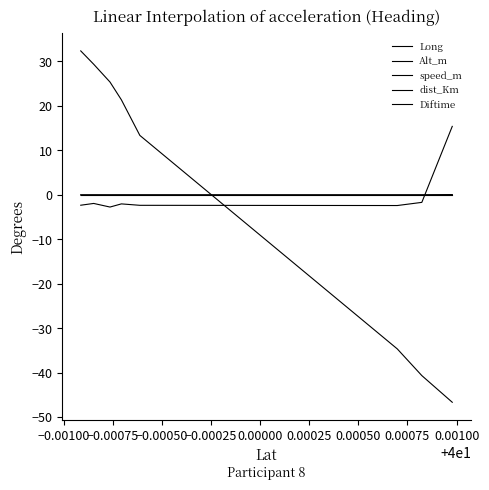

How many lines are shown in the chart?

5